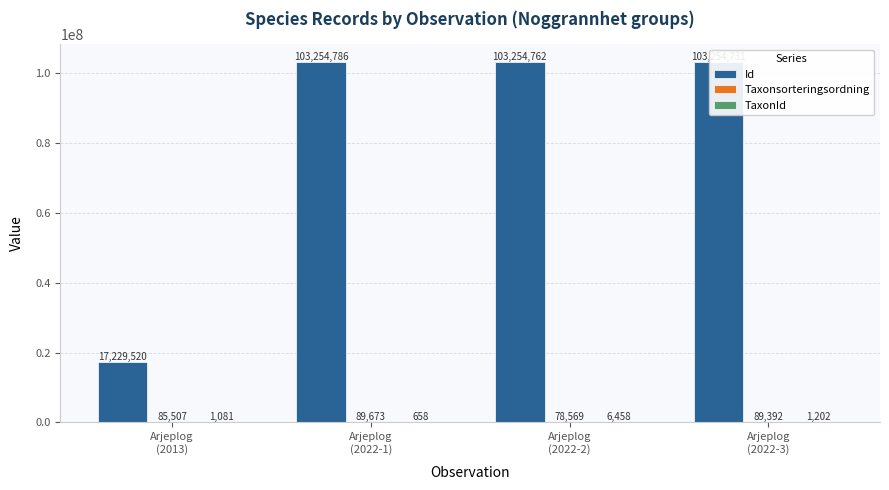

Which series has the largest range (max minus min)?

Id